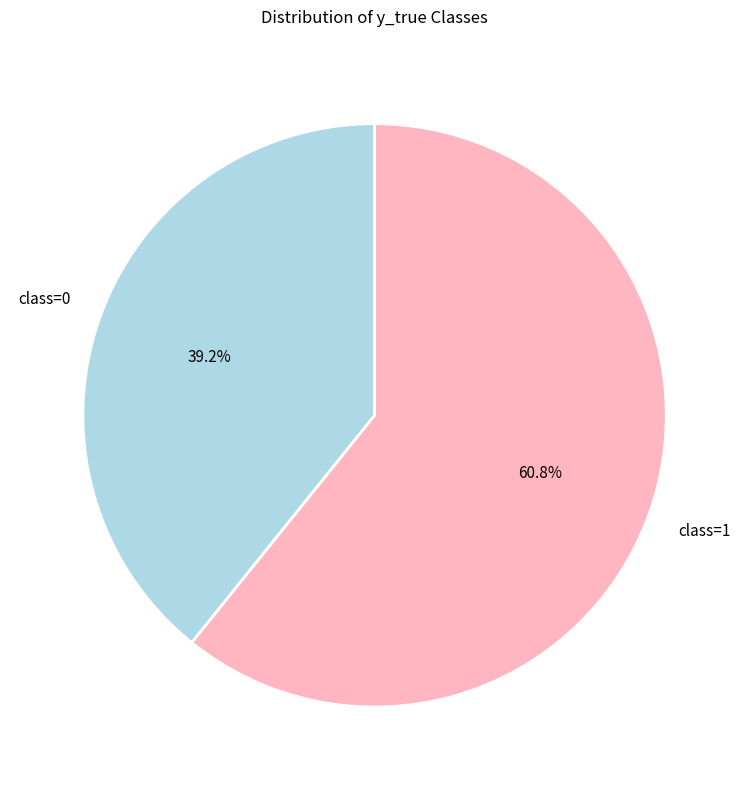

What is the majority slice?

class=1